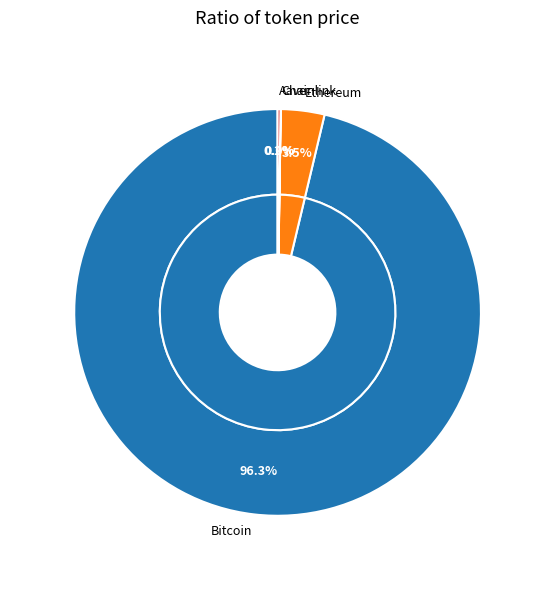

What is the smallest slice in the pie chart?

Chainlink